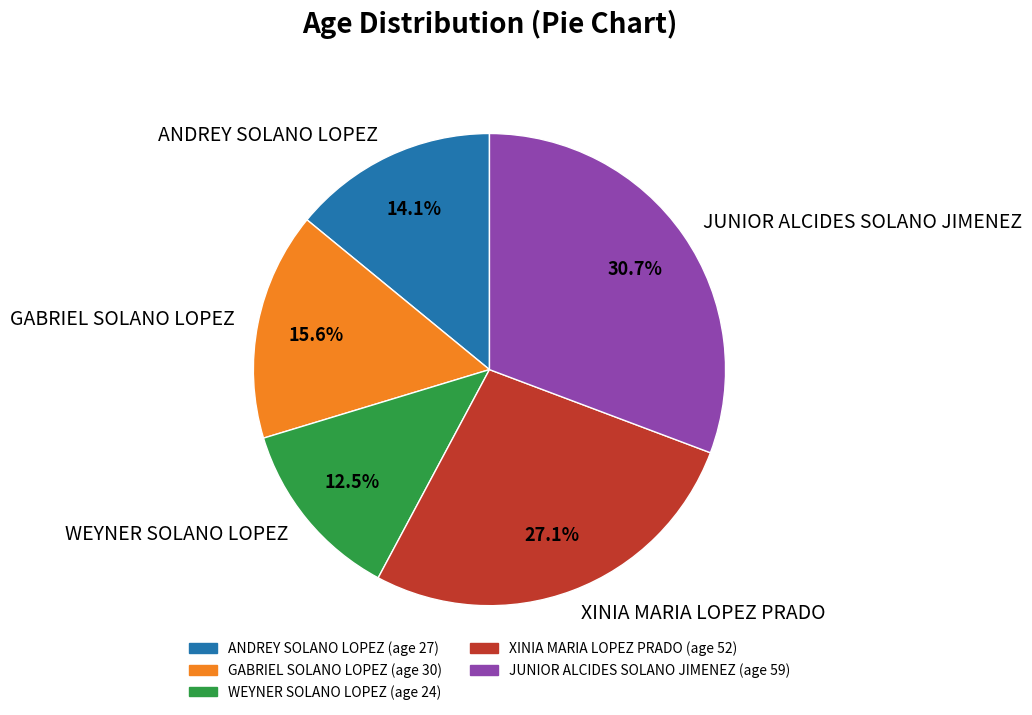

Approximately how many times larger is the value at WEYNER SOLANO LOPEZ compared to GABRIEL SOLANO LOPEZ?

0.8